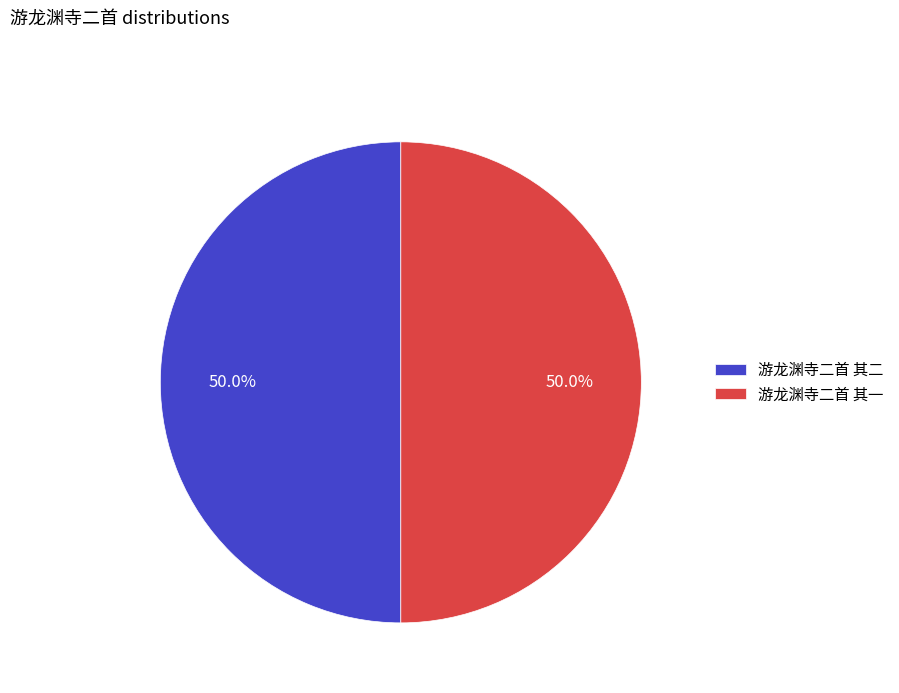

To the nearest percent, what portion does 游龙渊寺二首 其一 represent?

50%